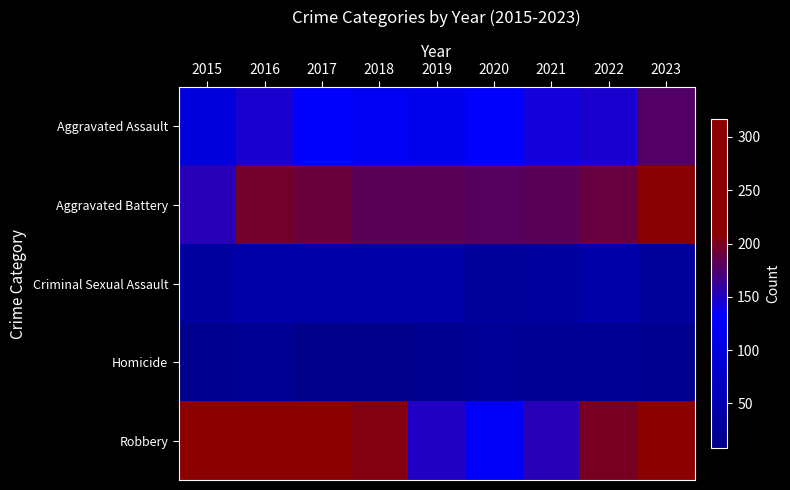

Between 2016 and 2020, which series saw the biggest shift?

Robbery